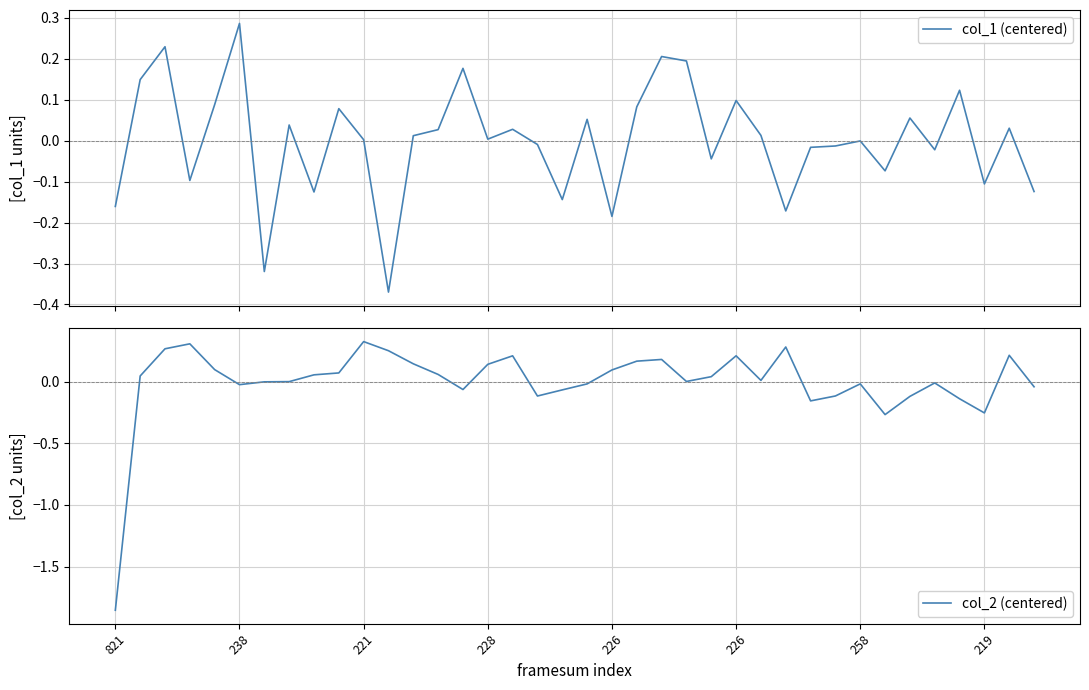

What are all the series names shown in the legend?

col_1 (centered), col_2 (centered)